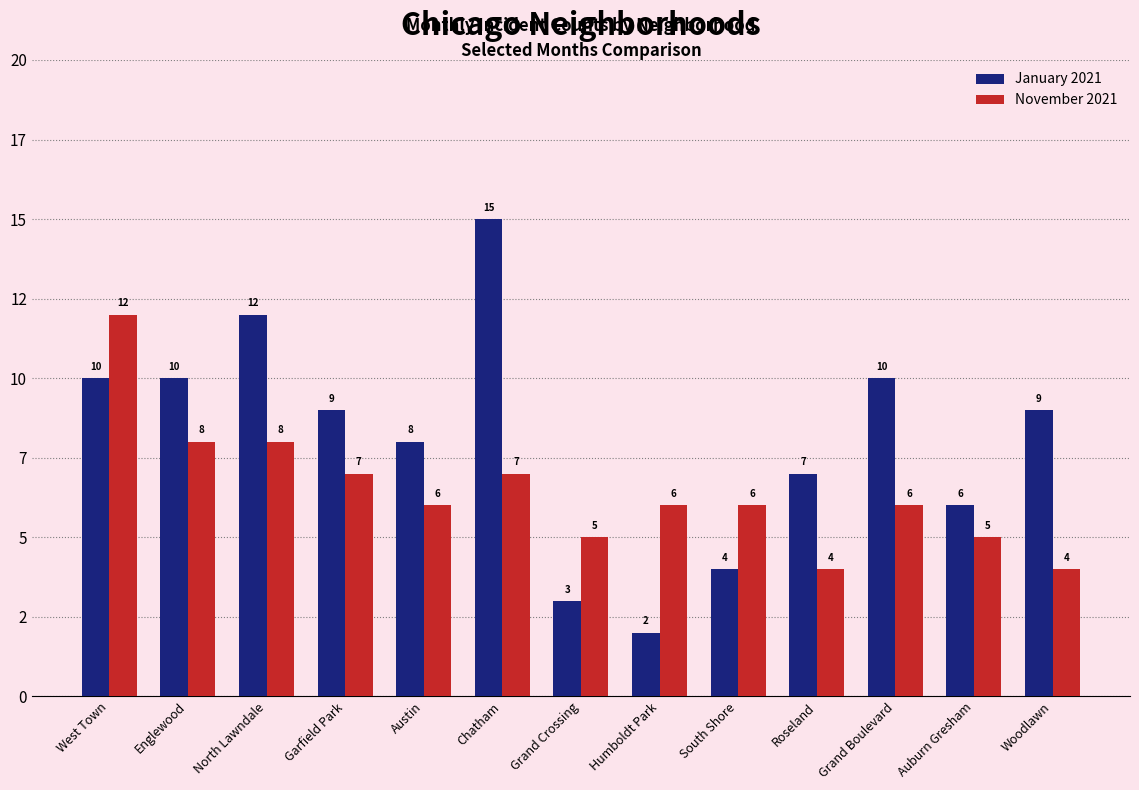

What are all the series names shown in the legend?

January 2021, November 2021